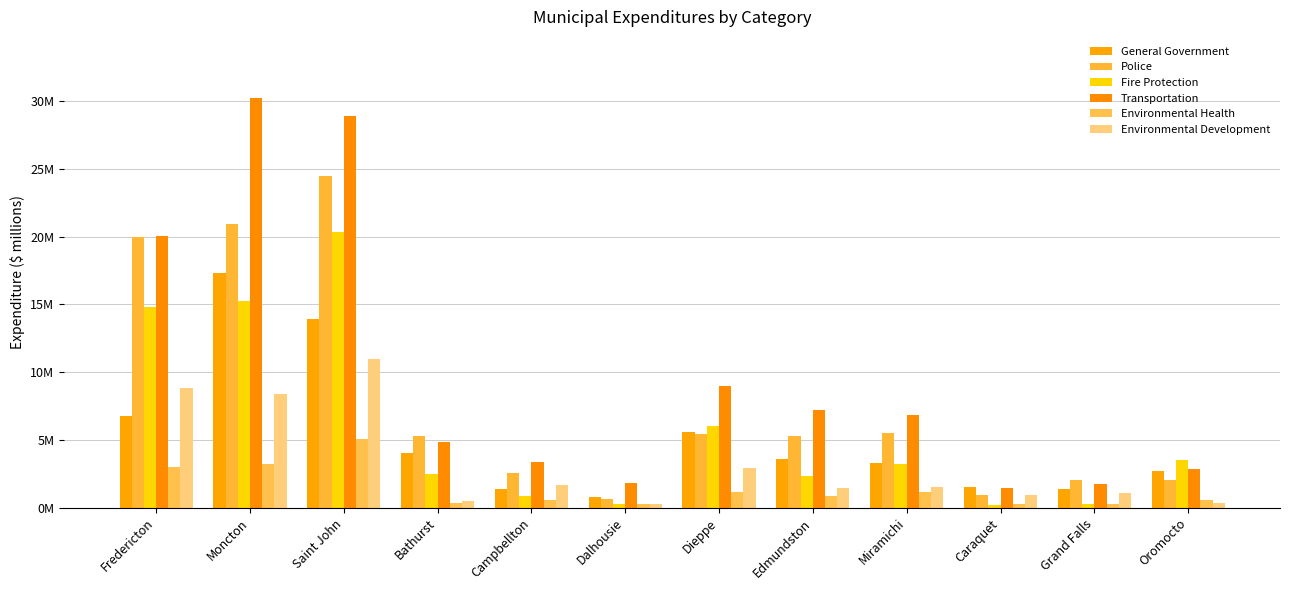

Reading left to right, what are all the values shown in this chart?

General Government: Fredericton=6.7	Moncton=17.3	Saint John=13.9	Bathurst=4.0	Campbellton=1.4	Dalhousie=0.8	Dieppe=5.6	Edmundston=3.6	Miramichi=3.3	Caraquet=1.5	Grand Falls=1.4	Oromocto=2.7
Police: Fredericton=20.0	Moncton=20.9	Saint John=24.5	Bathurst=5.3	Campbellton=2.5	Dalhousie=0.6	Dieppe=5.5	Edmundston=5.3	Miramichi=5.5	Caraquet=0.9	Grand Falls=2.0	Oromocto=2.1
Fire Protection: Fredericton=14.8	Moncton=15.3	Saint John=20.3	Bathurst=2.5	Campbellton=0.8	Dalhousie=0.3	Dieppe=6.0	Edmundston=2.3	Miramichi=3.2	Caraquet=0.2	Grand Falls=0.3	Oromocto=3.5
Transportation: Fredericton=20.1	Moncton=30.2	Saint John=28.9	Bathurst=4.8	Campbellton=3.4	Dalhousie=1.8	Dieppe=9.0	Edmundston=7.2	Miramichi=6.8	Caraquet=1.4	Grand Falls=1.8	Oromocto=2.8
Environmental Health: Fredericton=3.0	Moncton=3.2	Saint John=5.1	Bathurst=0.3	Campbellton=0.5	Dalhousie=0.3	Dieppe=1.1	Edmundston=0.8	Miramichi=1.2	Caraquet=0.2	Grand Falls=0.3	Oromocto=0.5
Environmental Development: Fredericton=8.8	Moncton=8.4	Saint John=11.0	Bathurst=0.5	Campbellton=1.7	Dalhousie=0.2	Dieppe=2.9	Edmundston=1.4	Miramichi=1.5	Caraquet=0.9	Grand Falls=1.1	Oromocto=0.4